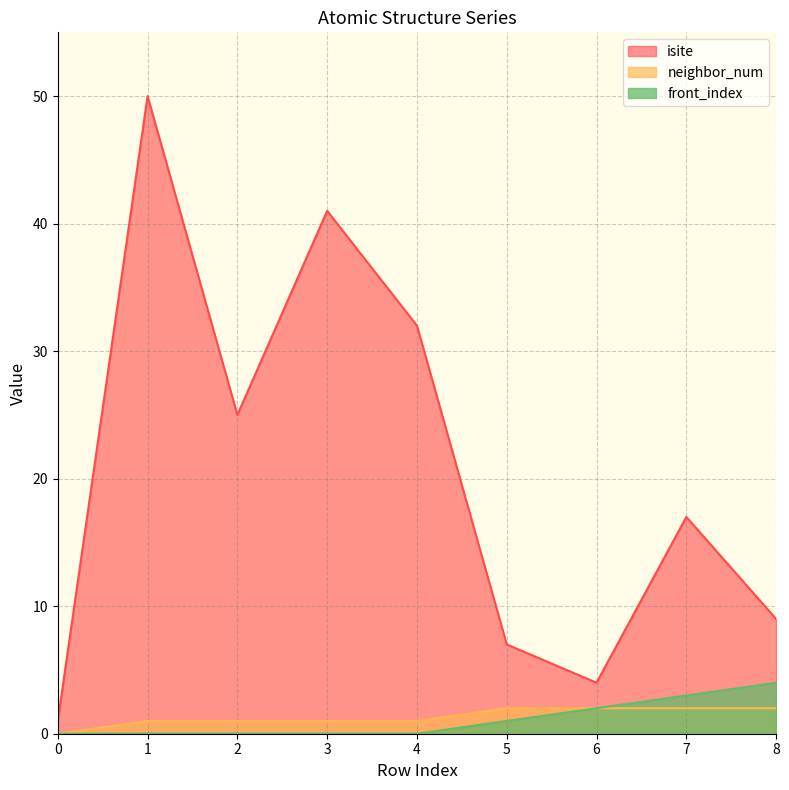

Reading left to right, what are all the values shown in this chart?

isite: 1	50	25	41	32	7	4	17	9
neighbor_num: 0	1	1	1	1	2	2	2	2
front_index: 0	0	0	0	0	1	2	3	4